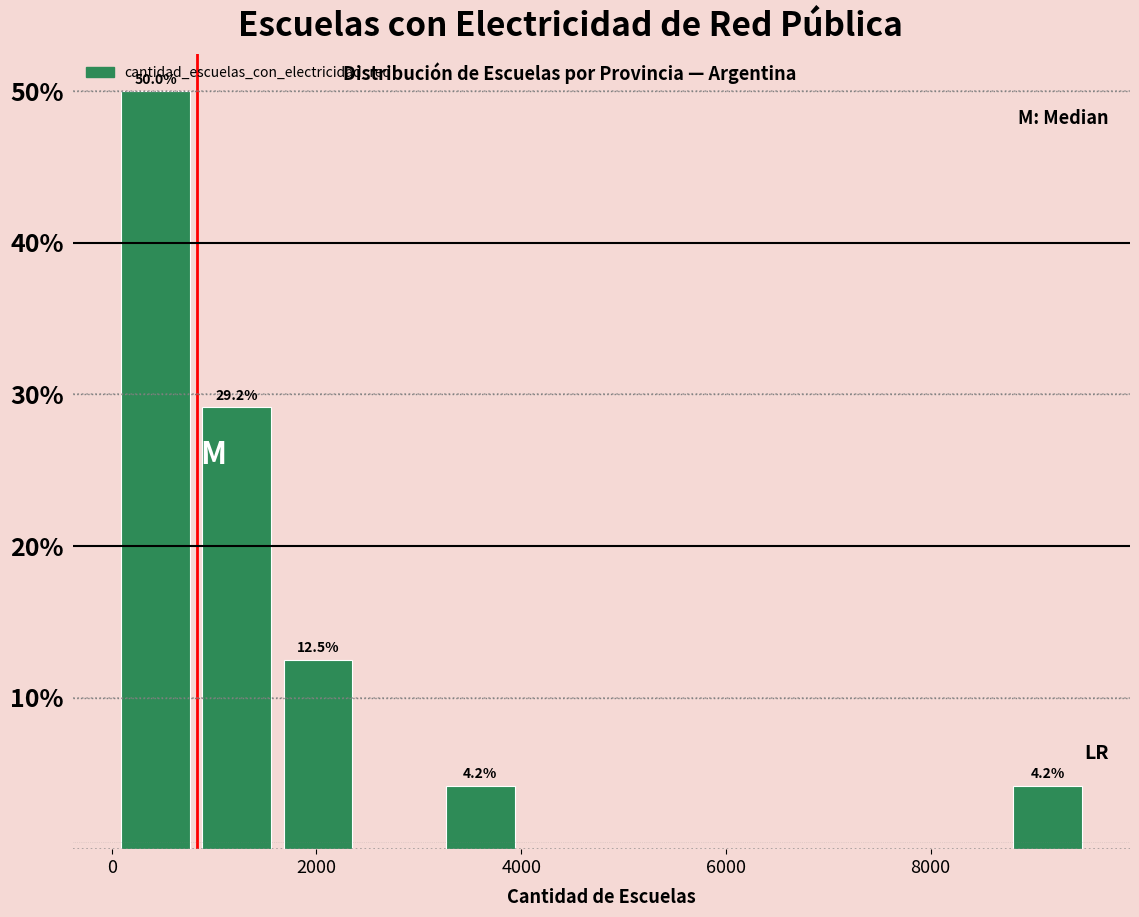

Around what value on the x-axis is the tallest bar? Give the approximate position of its centre, as read against the axis.

400